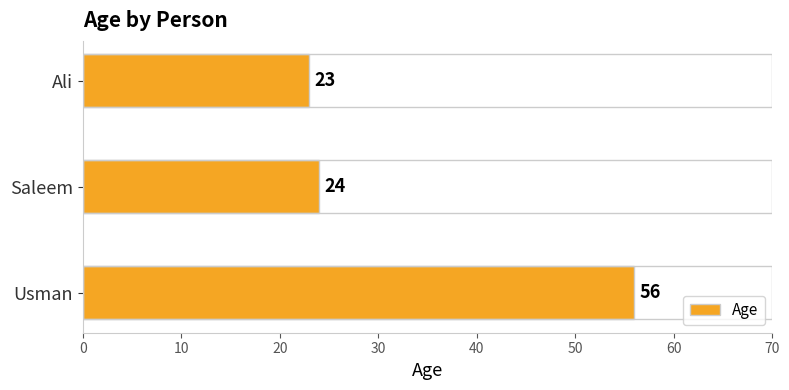

What is the difference between the maximum and minimum values?

33